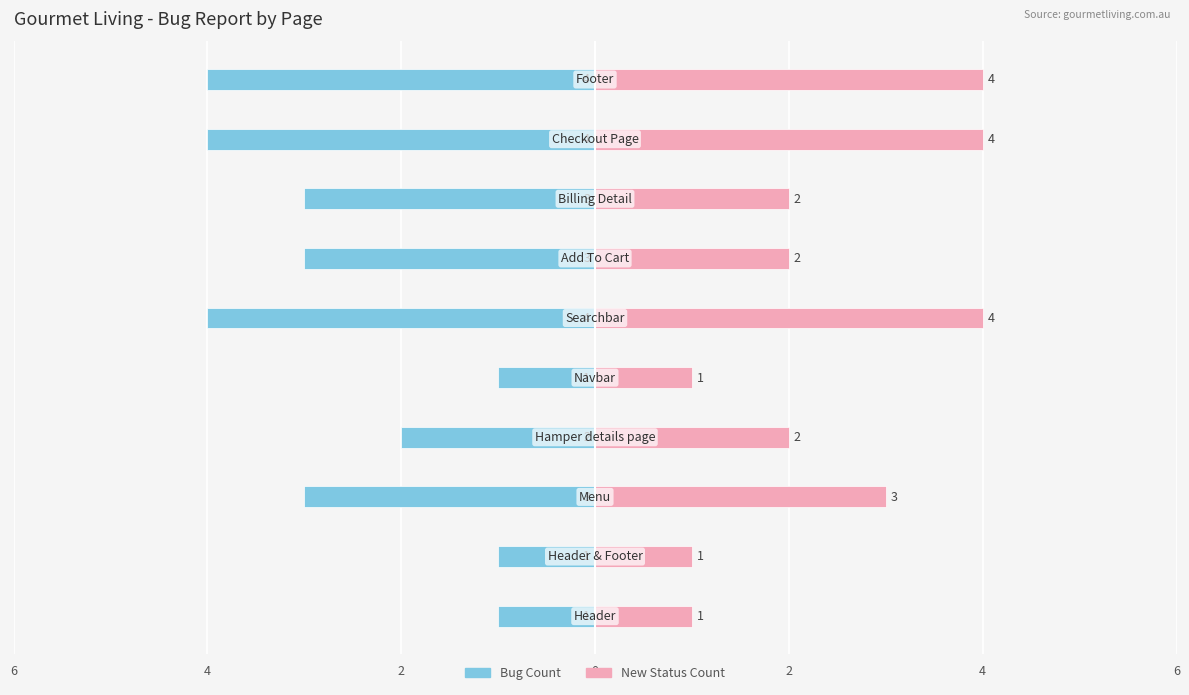

Reading left to right, extract all data points from this chart.

Bug Count: -1	-1	-3	-2	-1	-4	-3	-3	-4	-4
New Status Count: 1	1	3	2	1	4	2	2	4	4